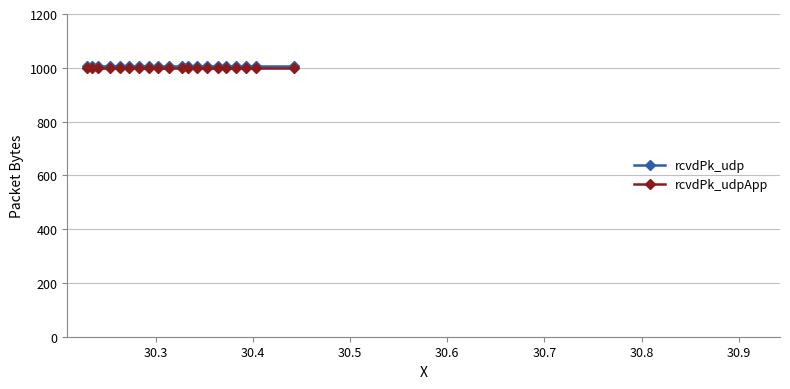

What is the value of the rcvdPk_udpApp point at the 1st from the left?

1000